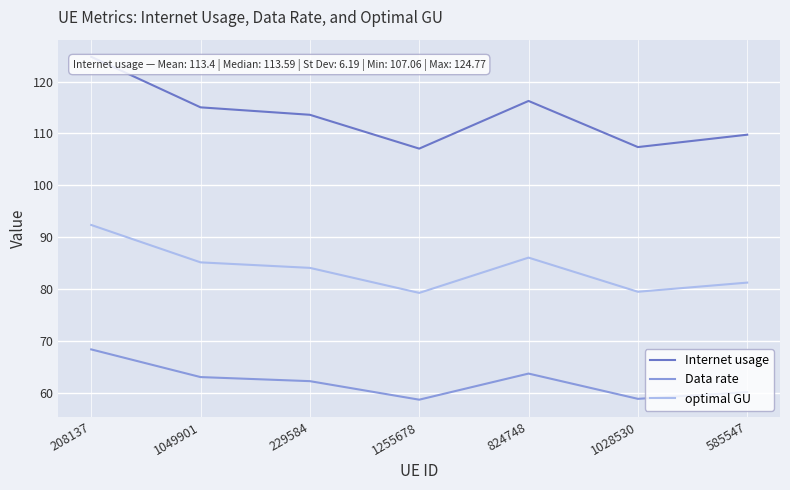

Which series has the largest total across all categories?

Internet usage